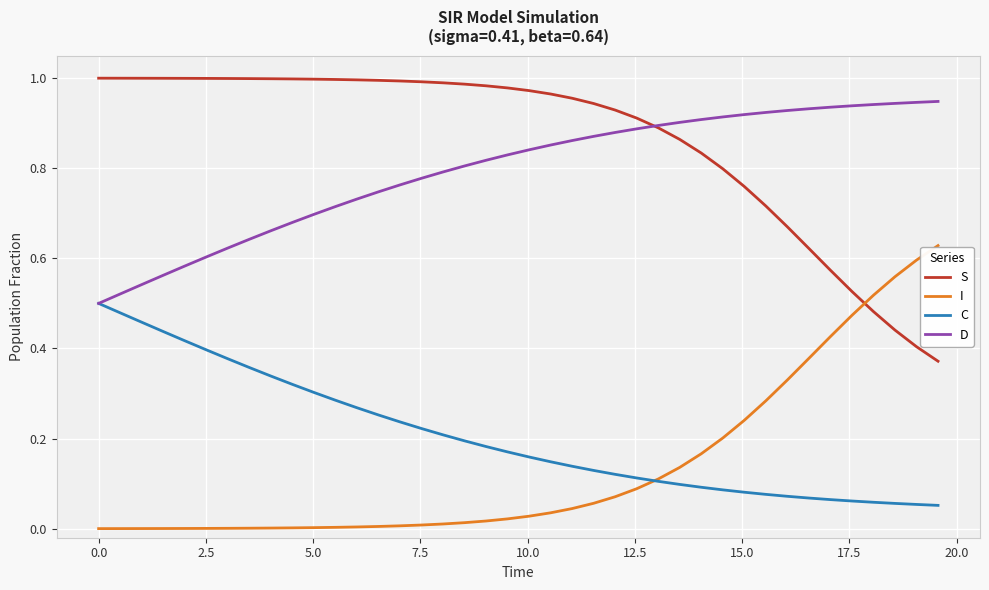

List the series in order of their peak value, highest first.

S, D, I, C